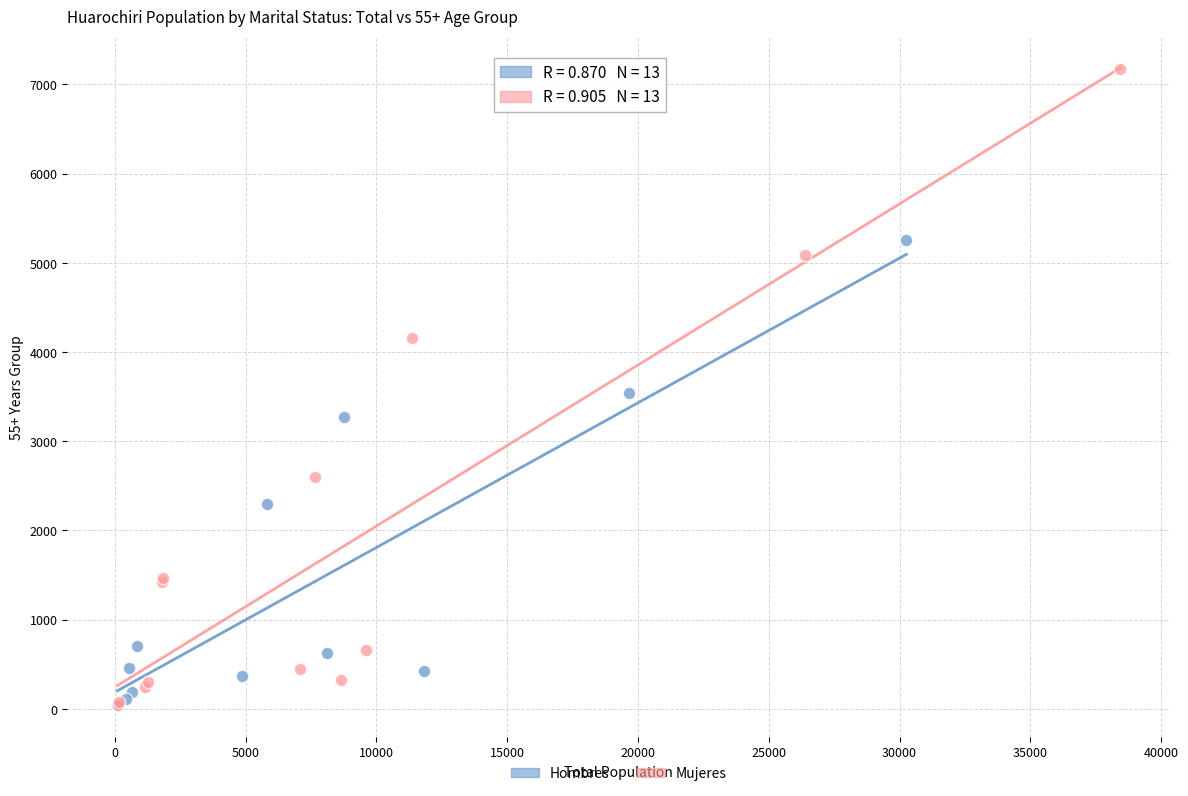

Which series has the widest spread of Y values?

Mujeres